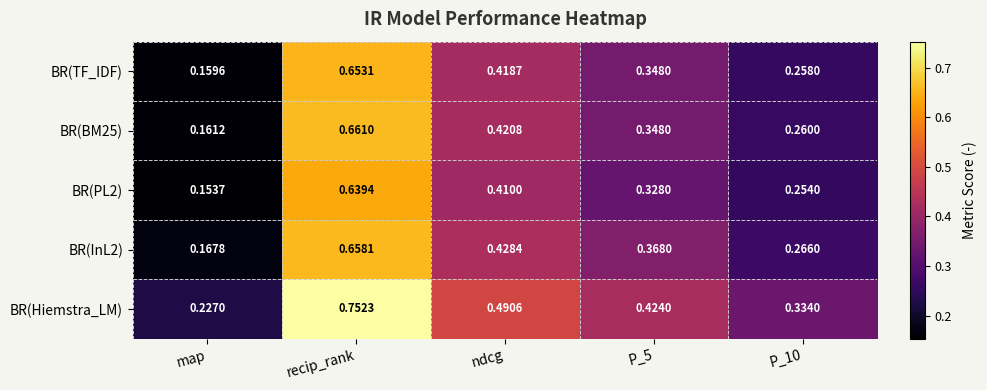

Count the number of categories in the chart.

5